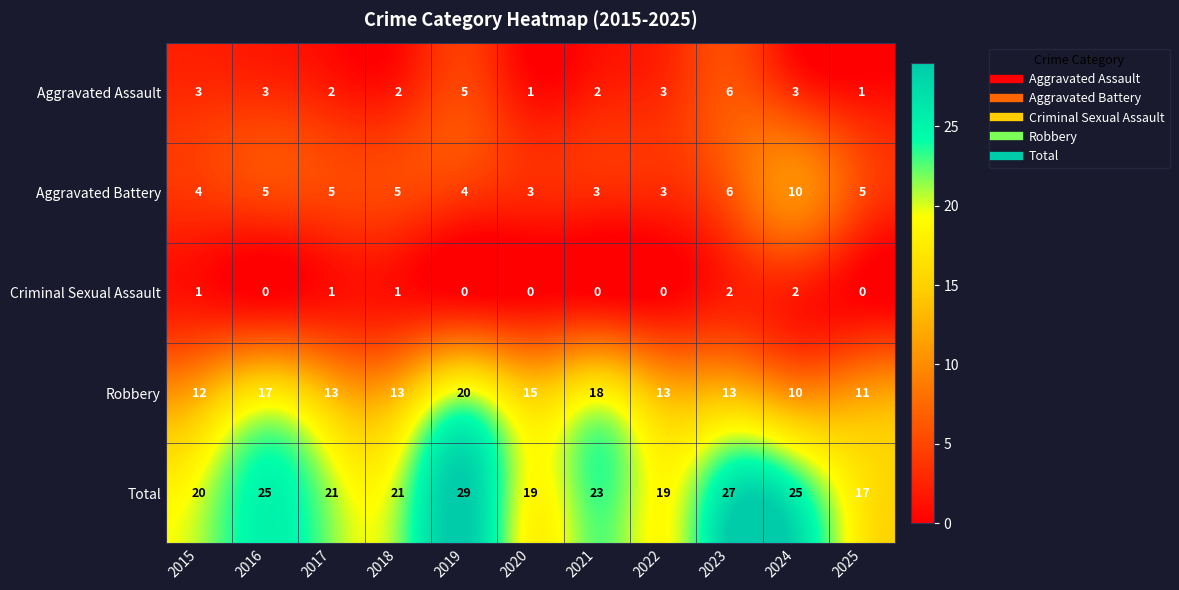

What is the approximate value of Aggravated Battery at 2016?

5